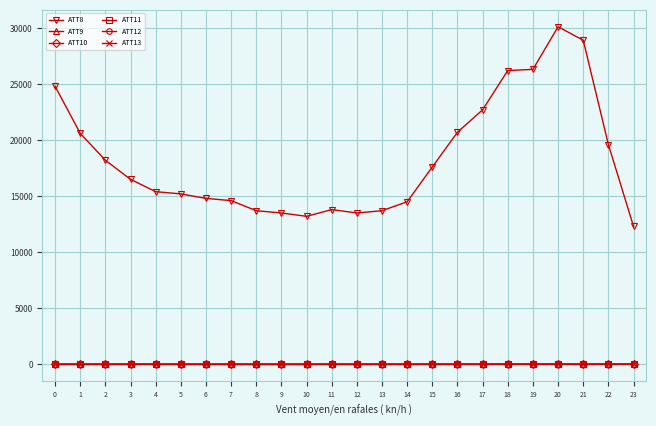

Which series has the largest range (max minus min)?

ATT8